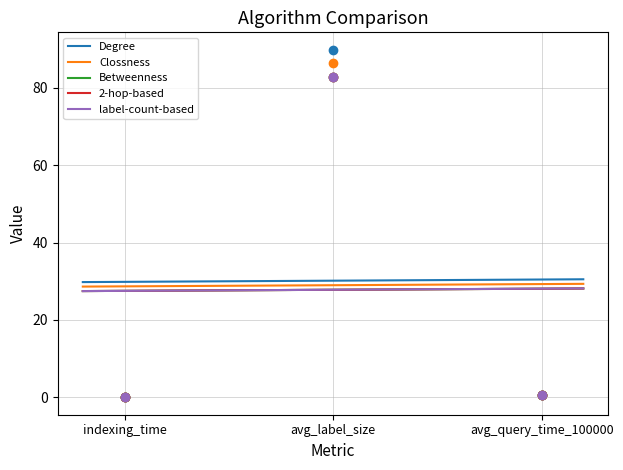

Which series has the largest Y range (max minus min)?

Degree